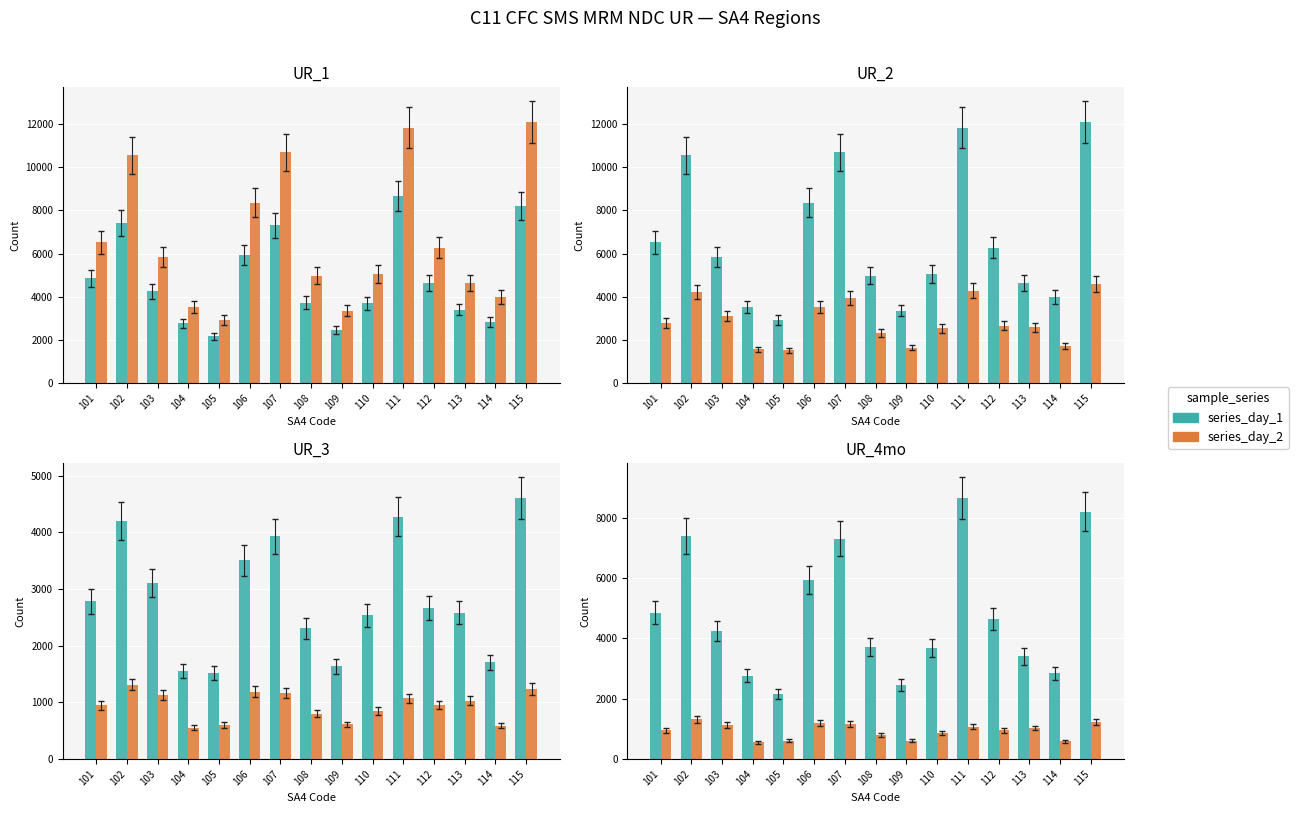

What is the spread (max minus min) of values at 105?

2324